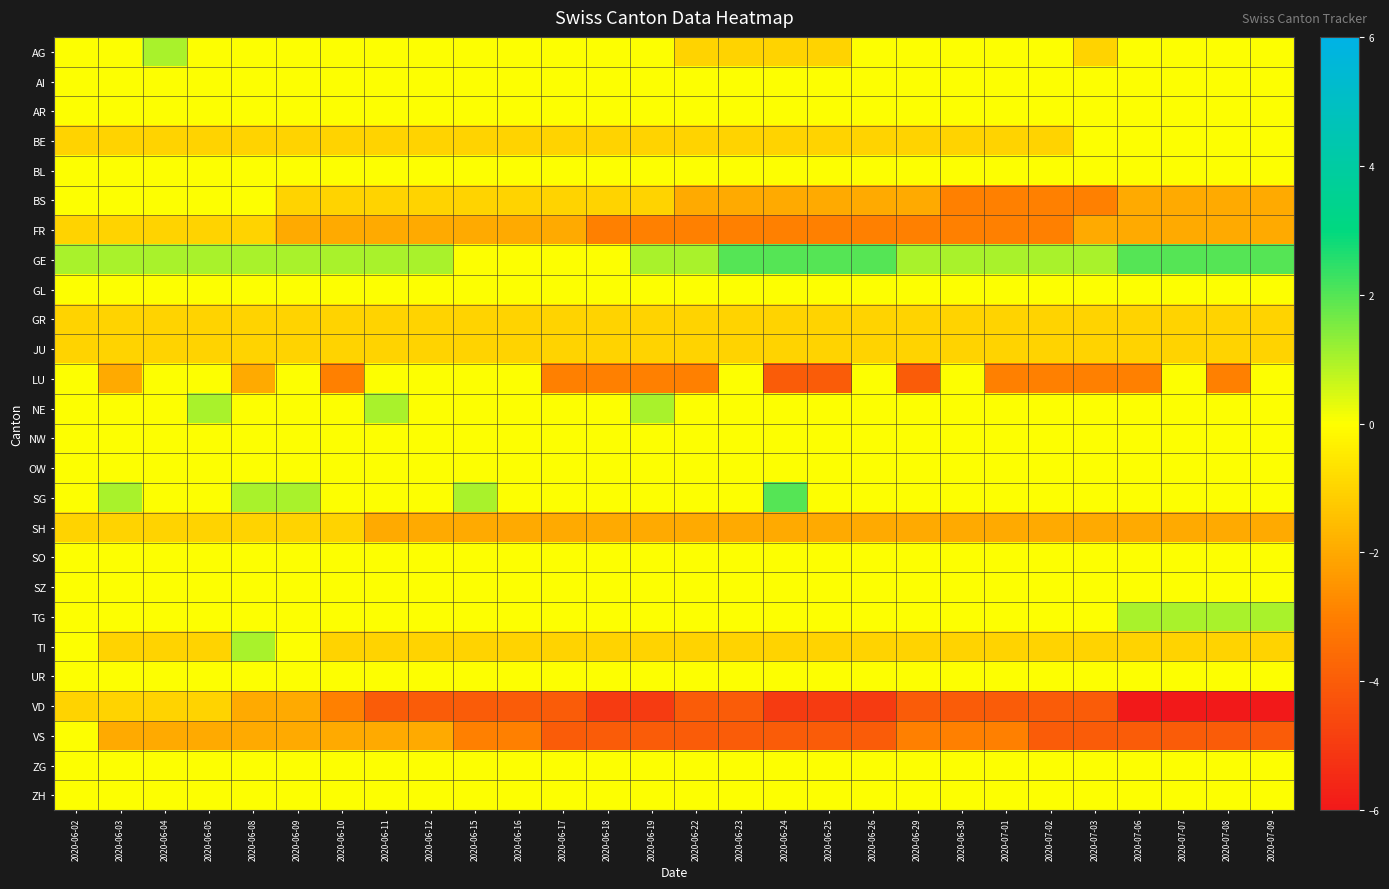

Rank the series at 2020-06-09 from highest to lowest value.

GE, SG, AG, AI, AR, BL, GL, LU, NE, NW, OW, SO, SZ, TG, TI, UR, ZG, ZH, BE, BS, GR, JU, SH, FR, VD, VS